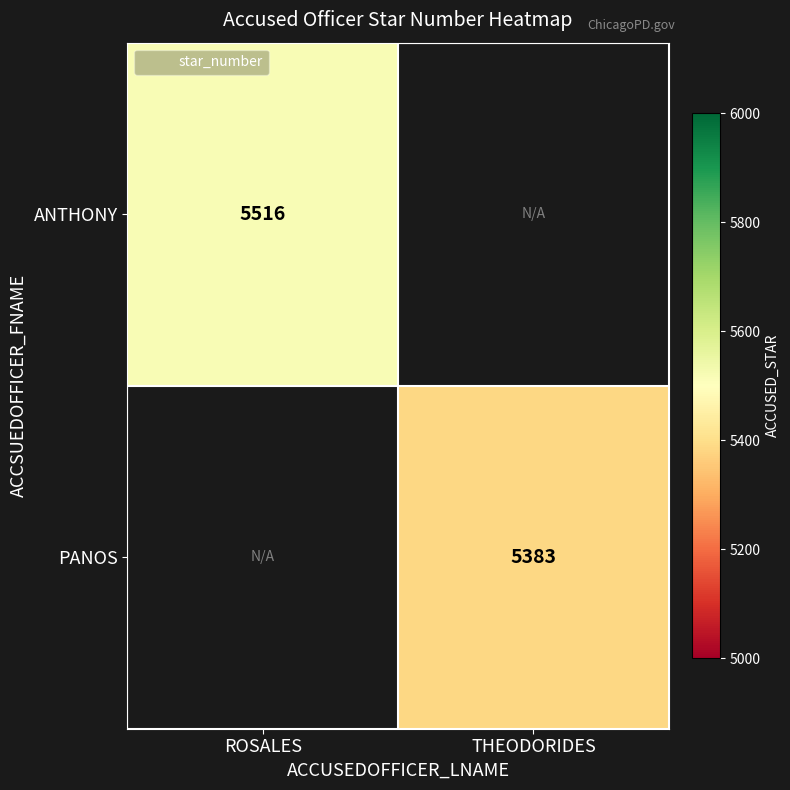

The value of ANTHONY at ROSALES is 5516. True or false?

True